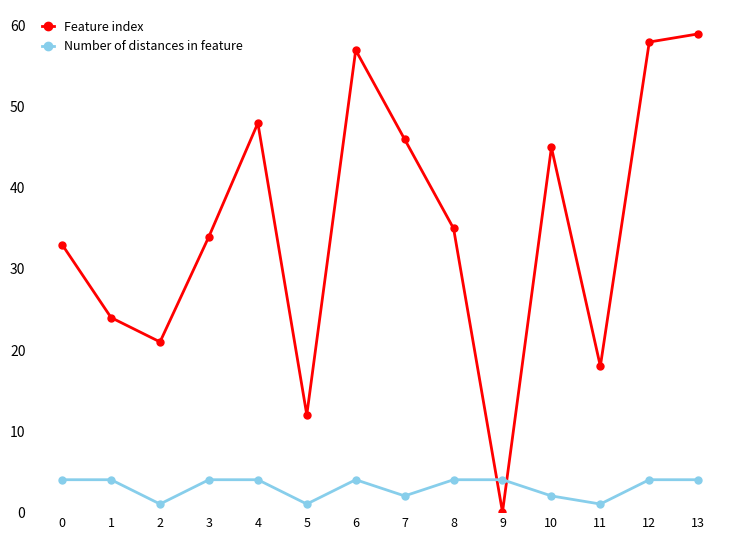

Which category has the highest value across all series?

13